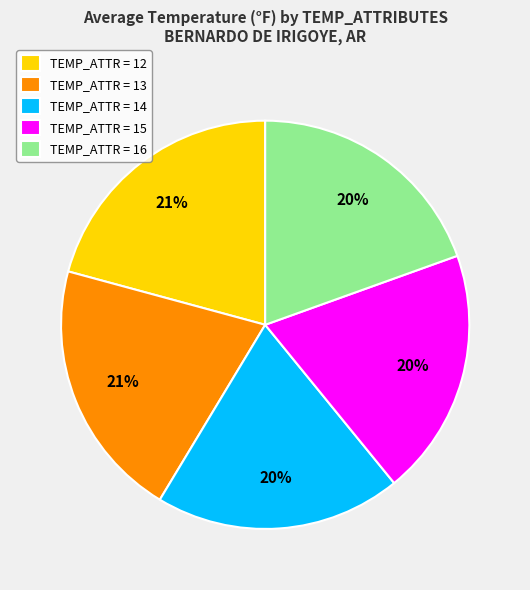

To the nearest percent, what percentage of the pie is TEMP_ATTR = 16?

20%